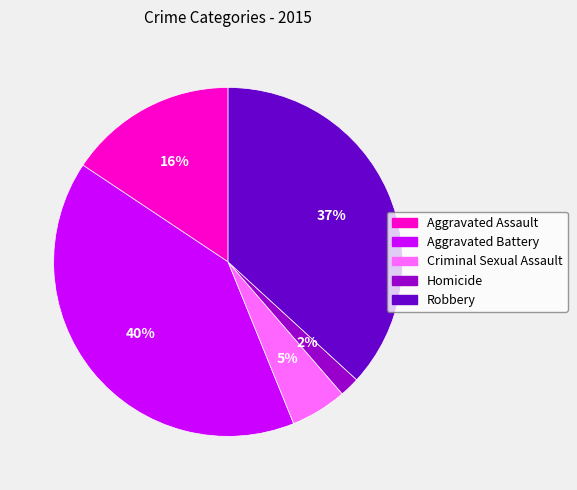

Is Aggravated Assault the majority of the pie?

No